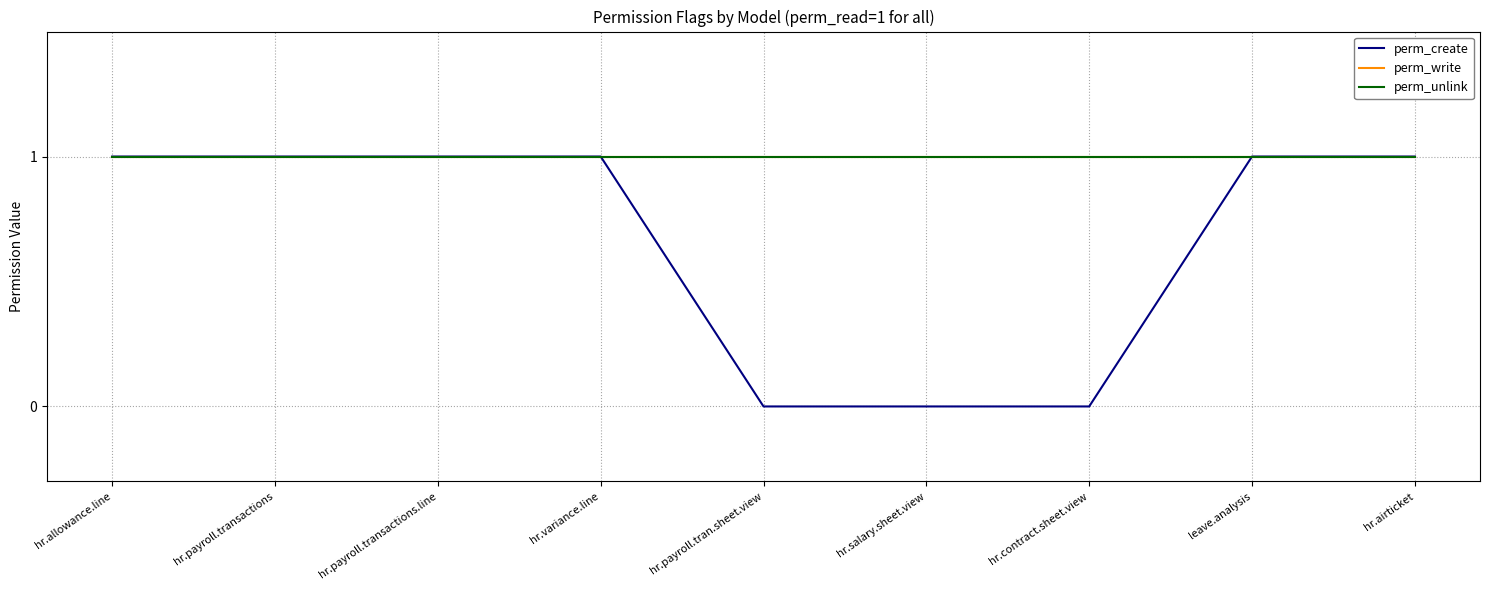

List the series in order of their peak value, highest first.

perm_create, perm_write, perm_unlink